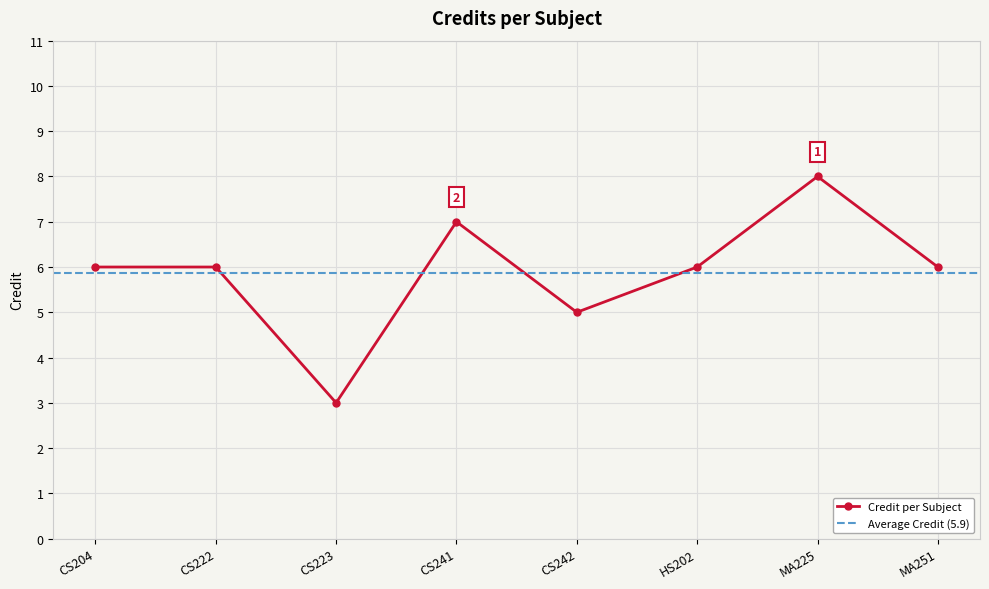

How many lines are shown in the chart?

1